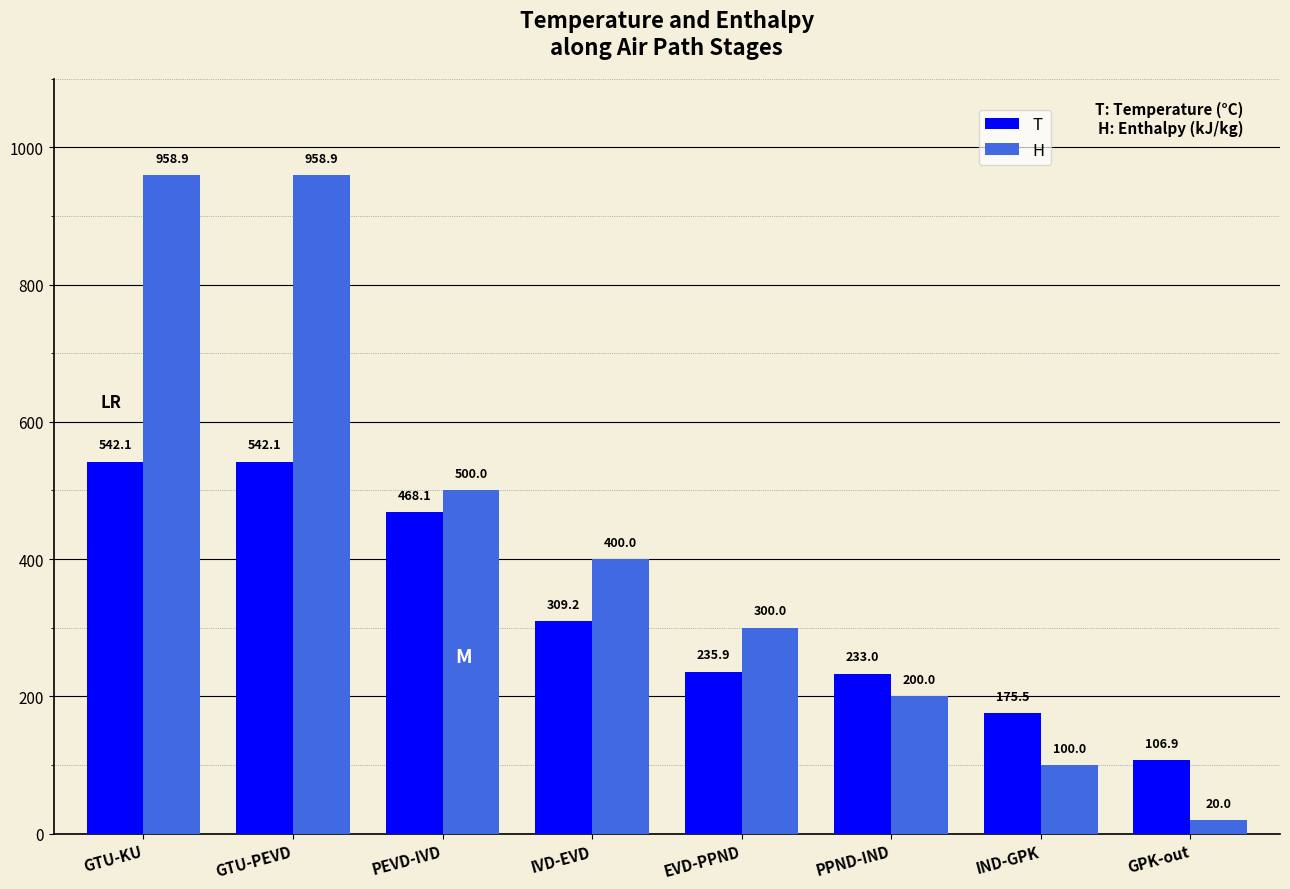

True or false: T has a value of 24.0 at GPK-out.

False